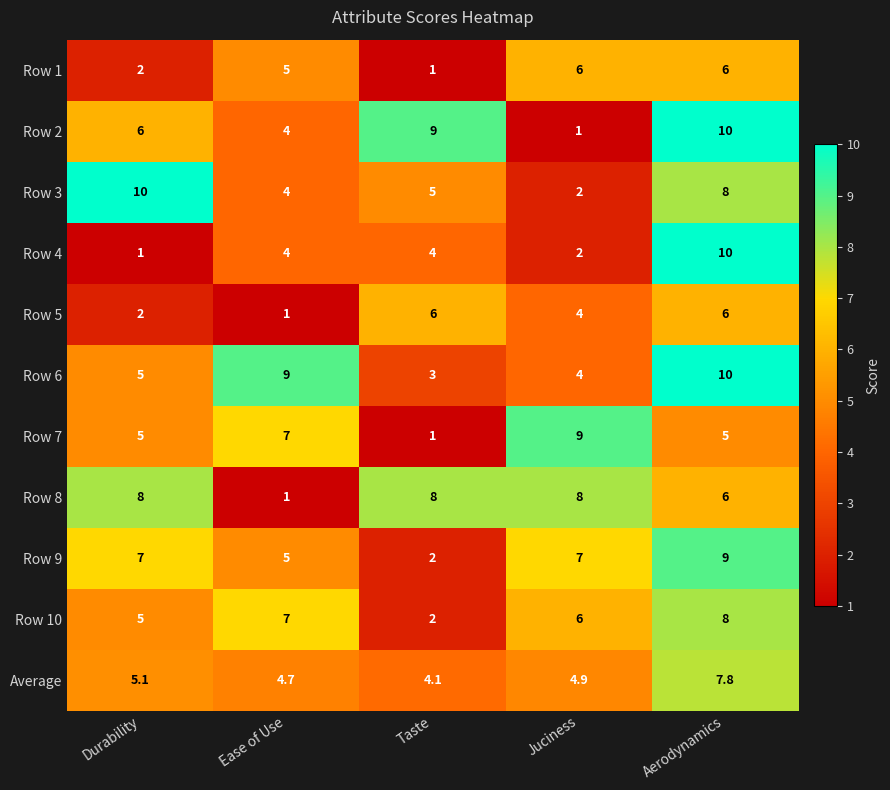

What is the sum of all Row 9 values?

30.0